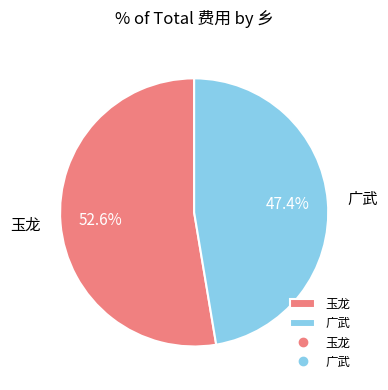

To the nearest percent, what is the average slice percentage?

50%